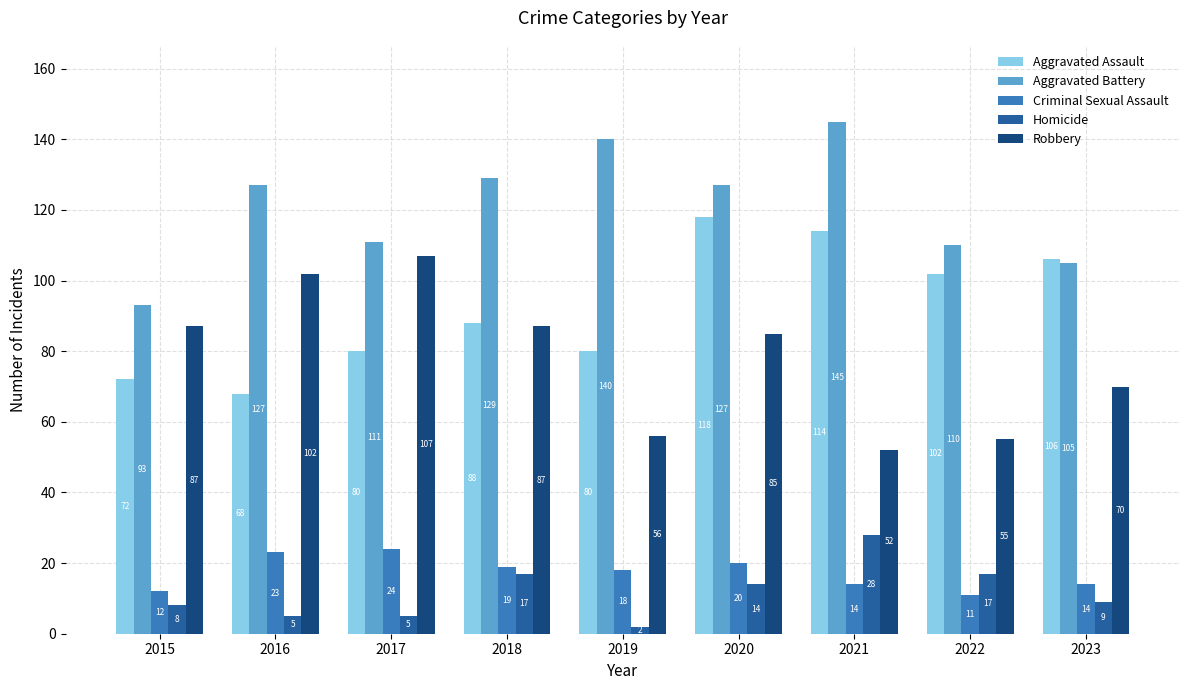

How many bars are there in total?

45